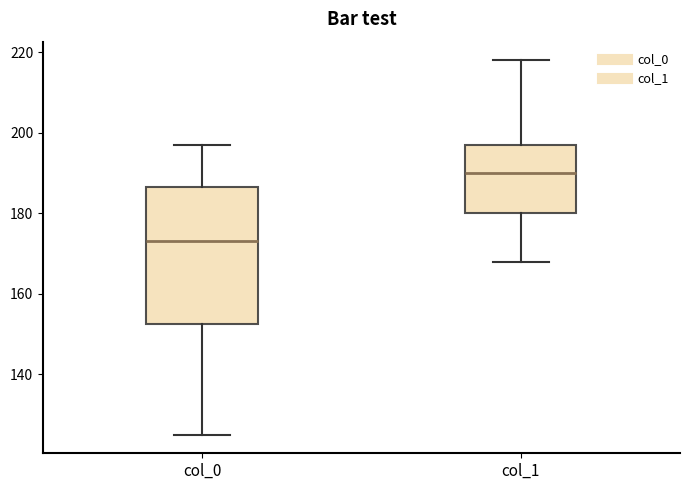

Where does the median line of the box for col_0 sit on the y-axis? The values are not printed on the chart, so give them approximately, as read against the axis.

174